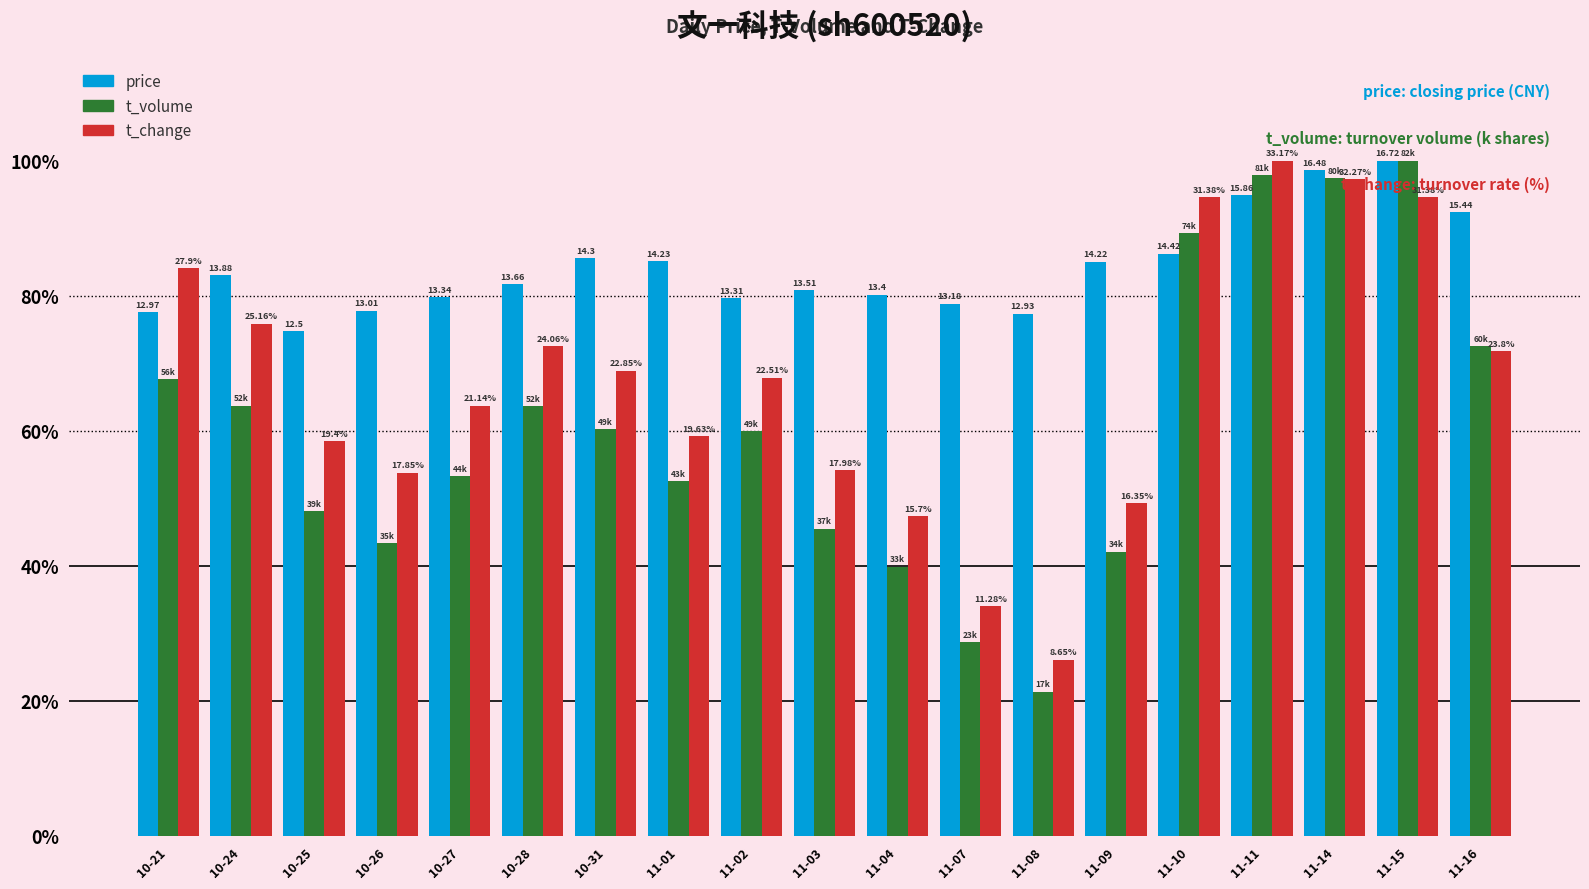

Which series has the largest range (max minus min)?

t_volume